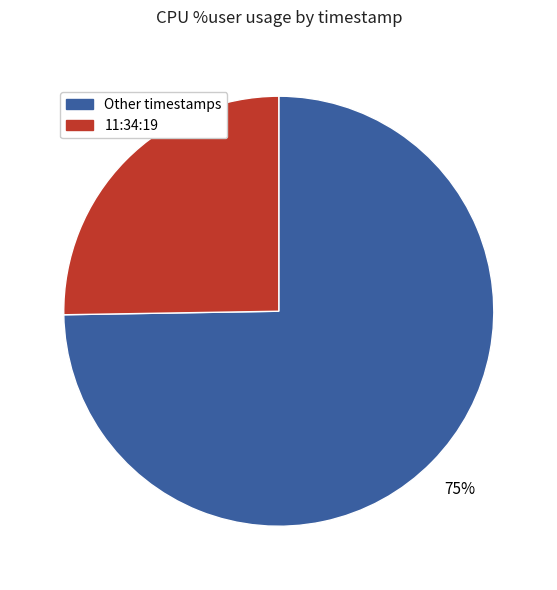

Is there any slice that represents more than half of the pie?

Yes